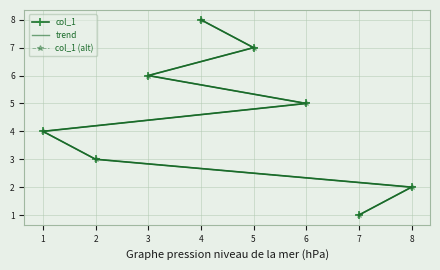

Which series has the largest total across all categories?

col_1